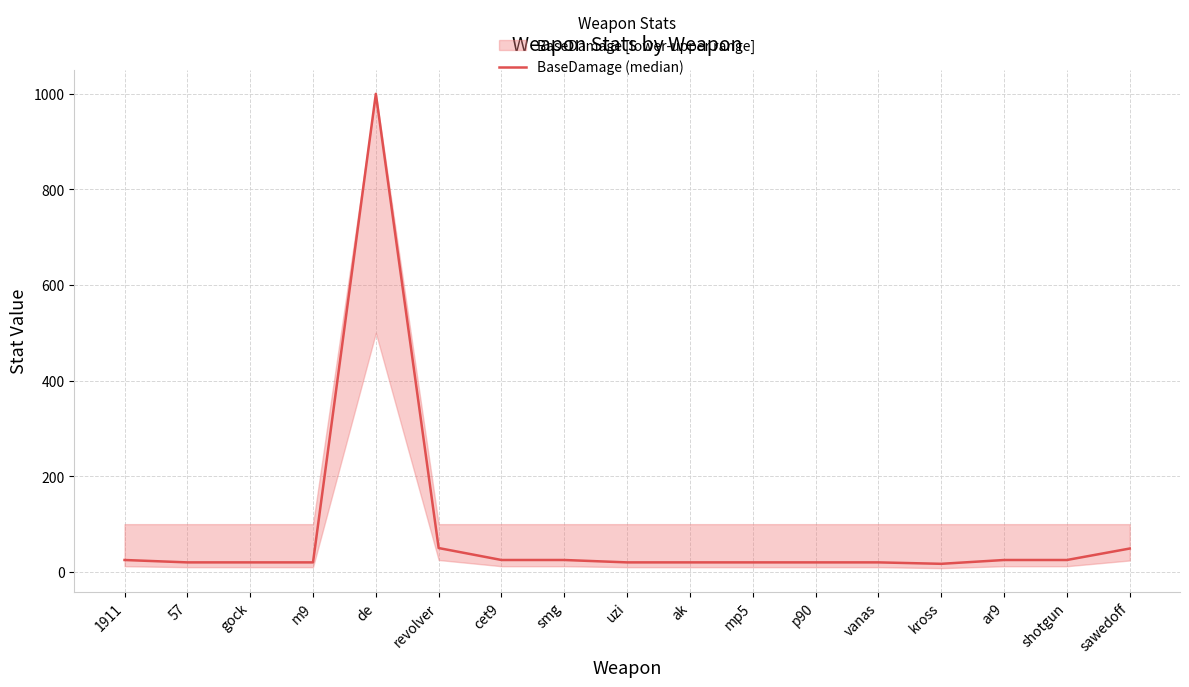

How many interior local peaks (higher than both neighbors) does the data have?

1